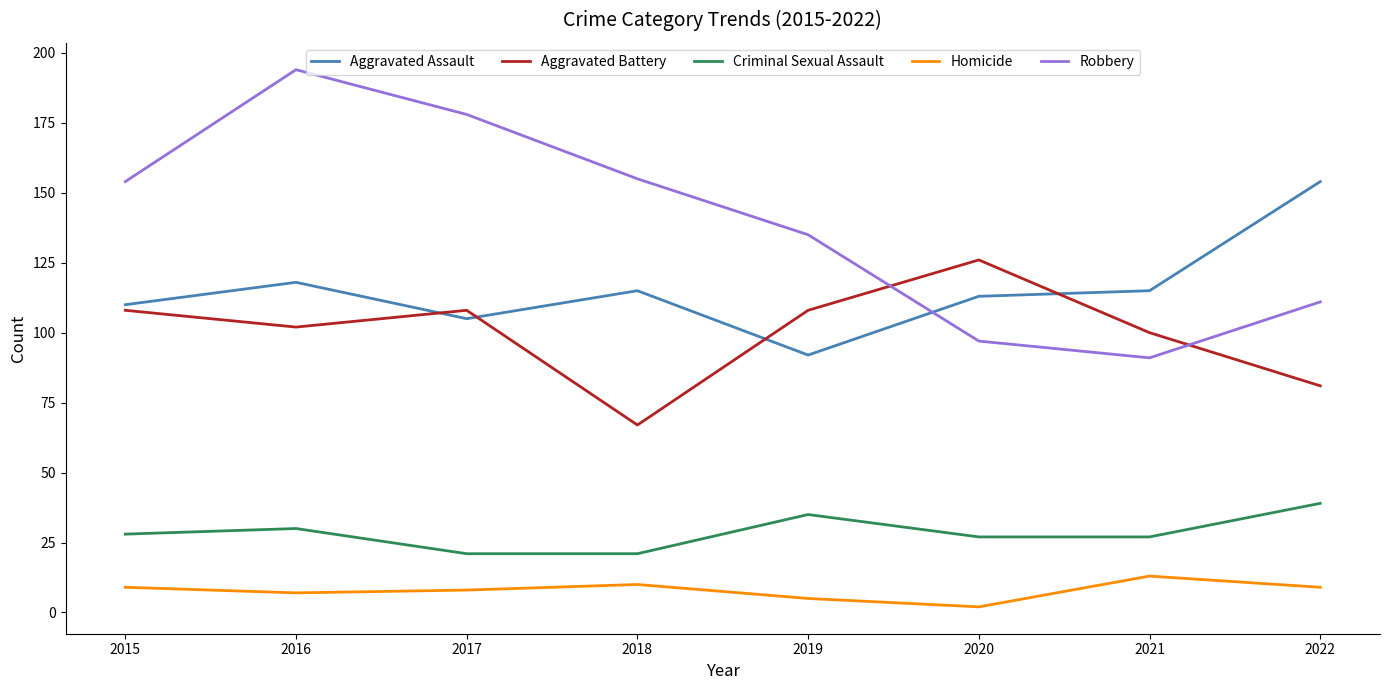

Rank the series by their maximum value, from highest to lowest.

Robbery, Aggravated Assault, Aggravated Battery, Criminal Sexual Assault, Homicide